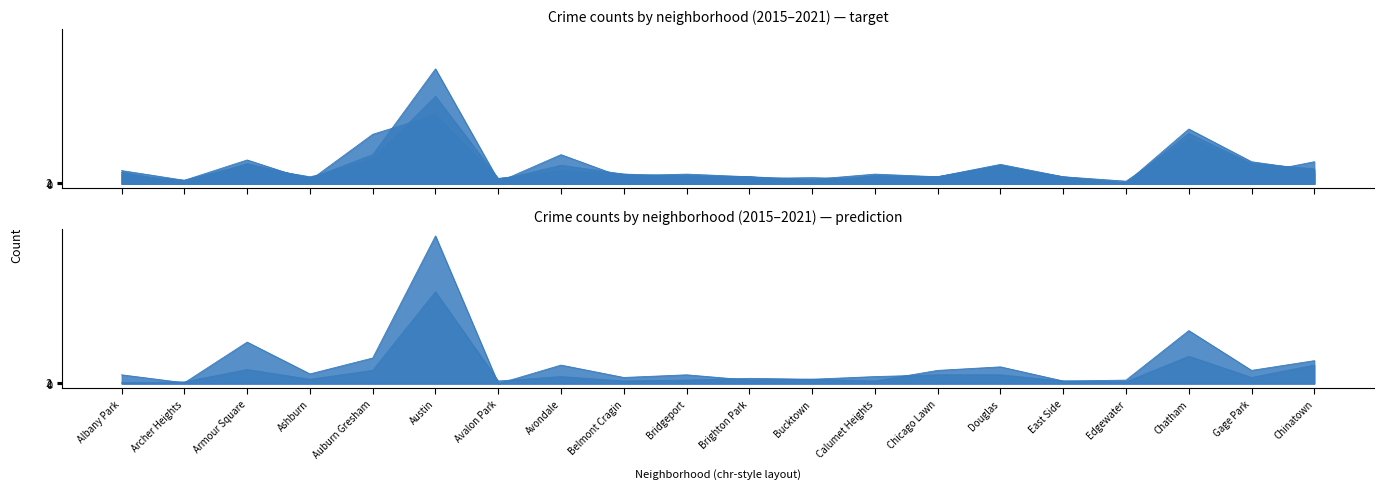

How many lines are shown in the chart?

6